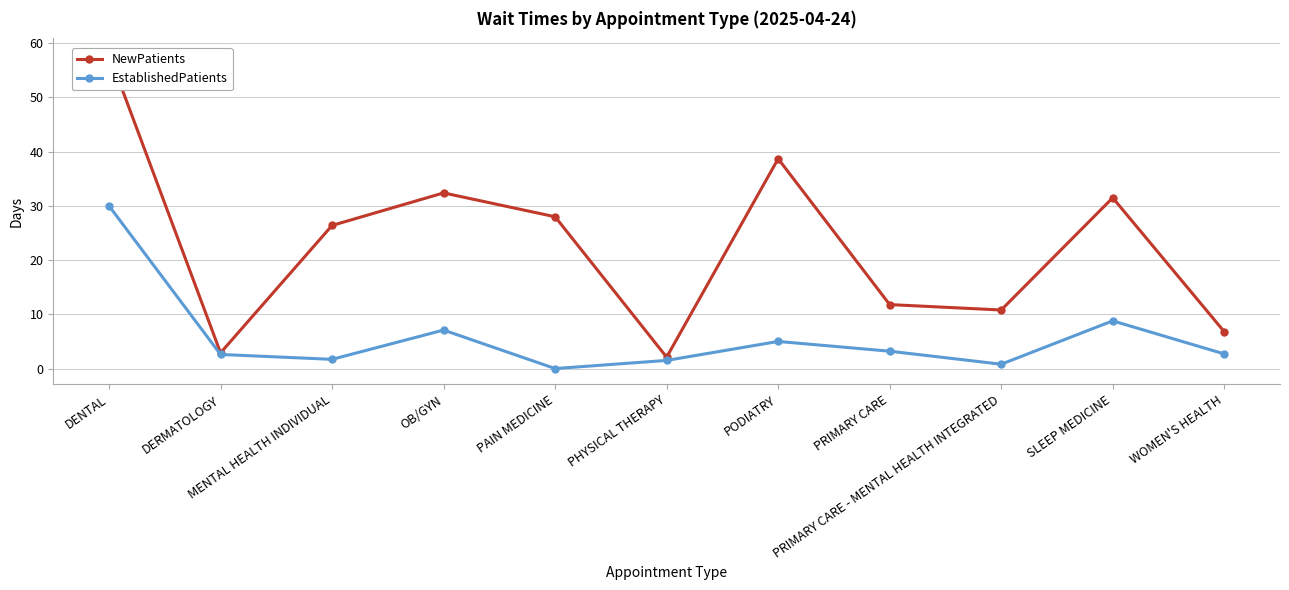

Is this an area chart (filled region under the line)?

No